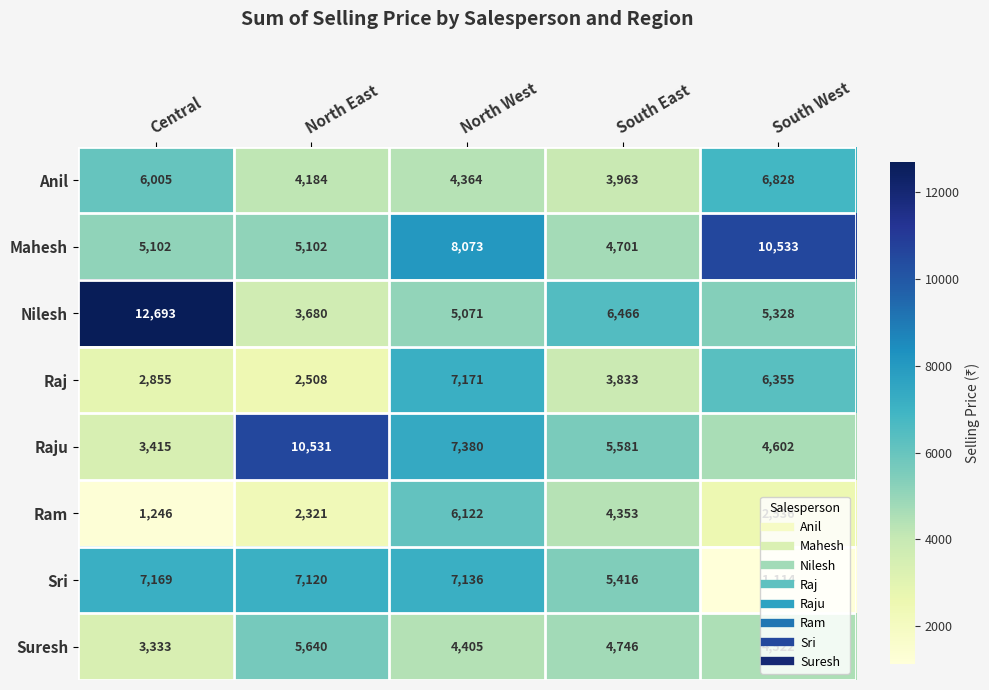

Which label corresponds to the largest value in the chart?

Central